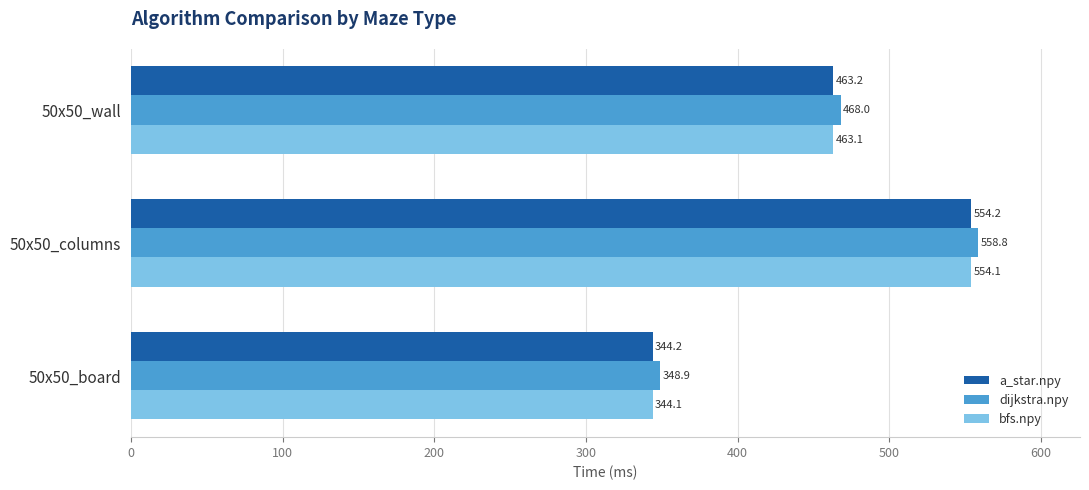

What is the difference between the maximum and minimum values in the dijkstra.npy series?

209.9